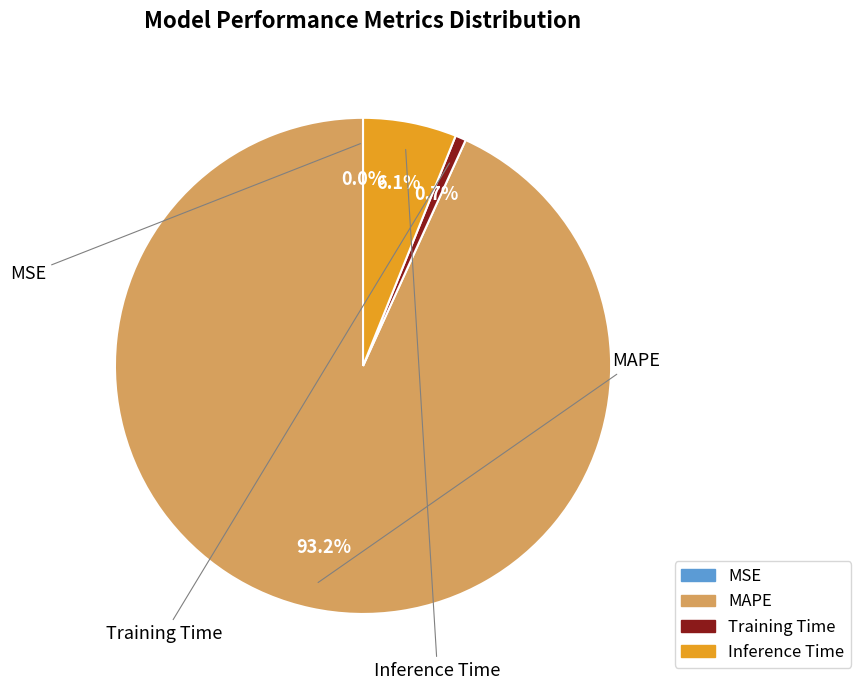

To the nearest percent, what portion does MAPE represent?

93%